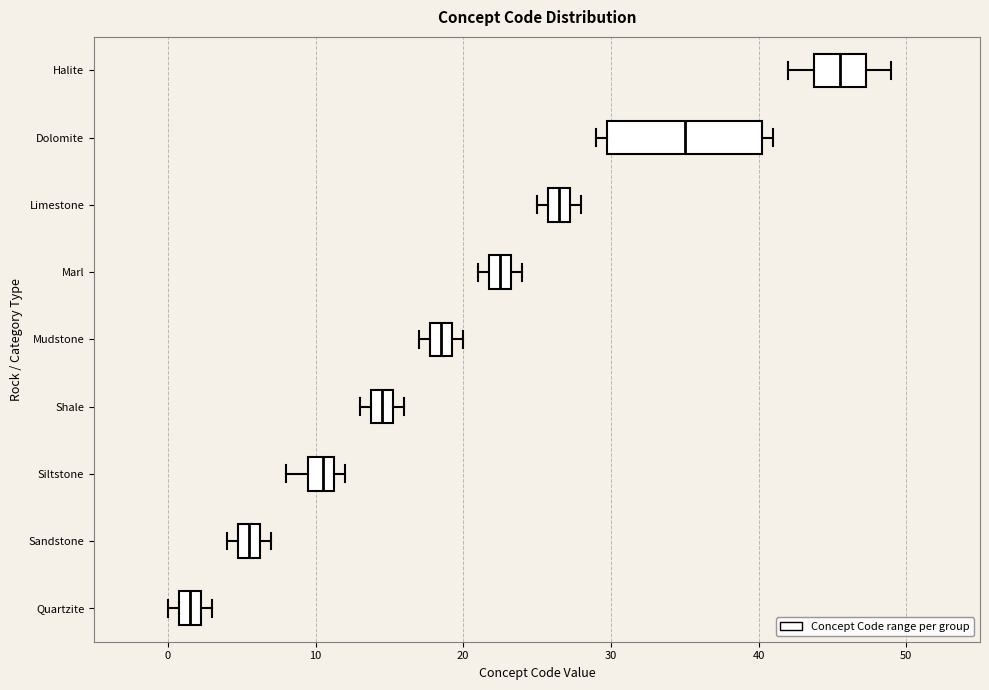

Which box has the furthest to the right median line?

Halite